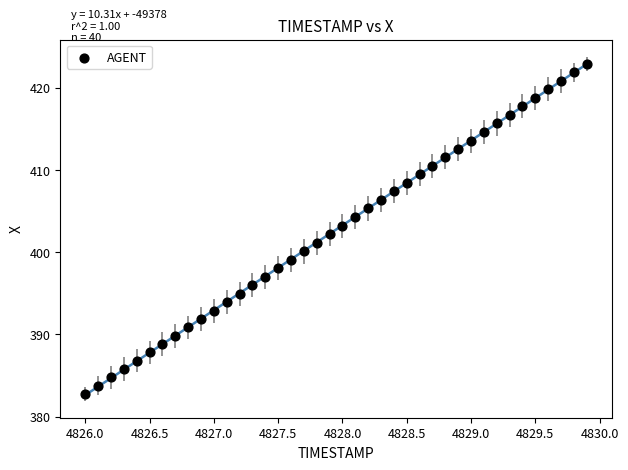

What is the range of X values (max minus min)?

3.9